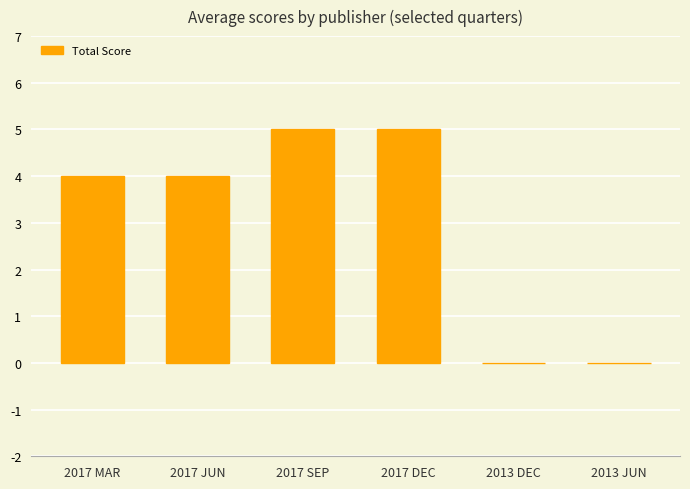

The value at 2013 DEC is 0. True or false?

True